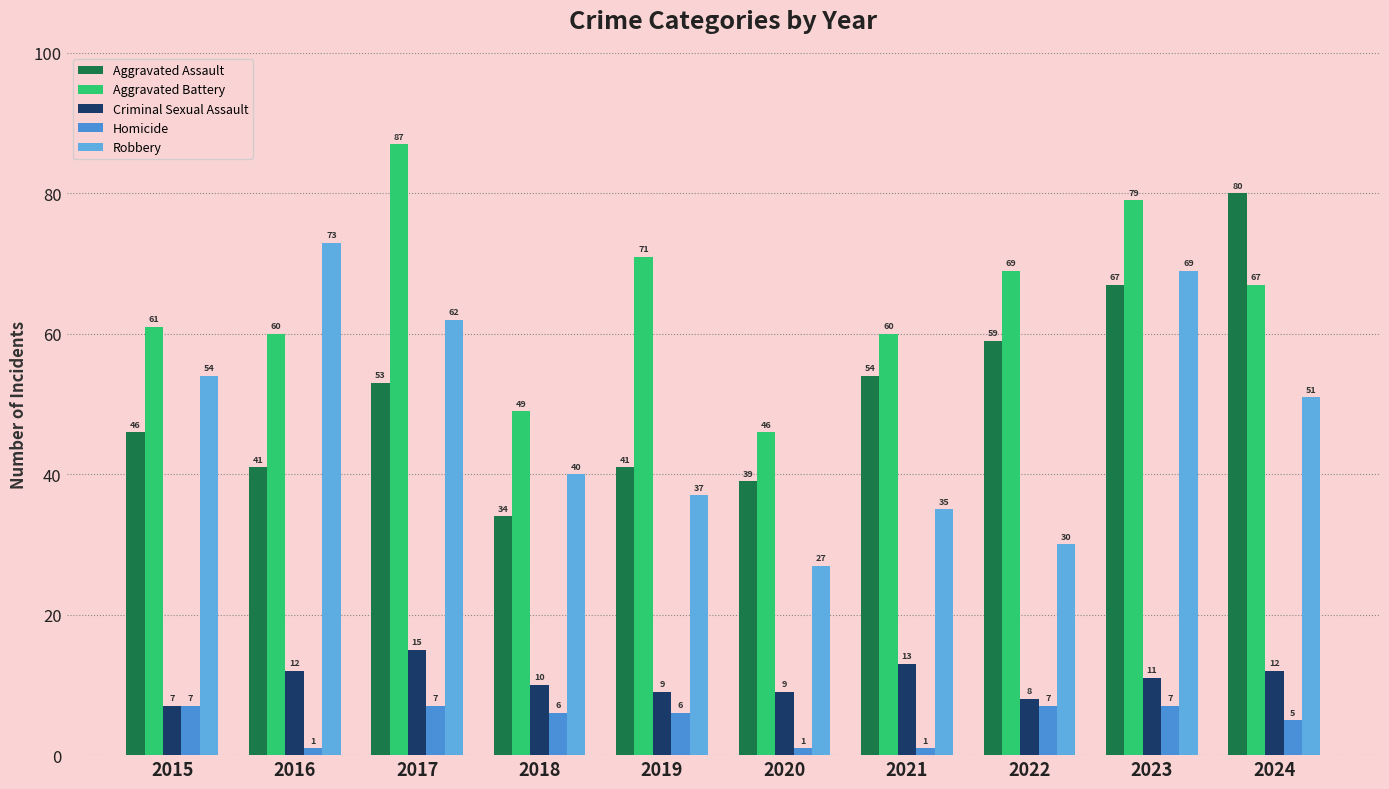

At which label does Criminal Sexual Assault first exceed 11?

2016